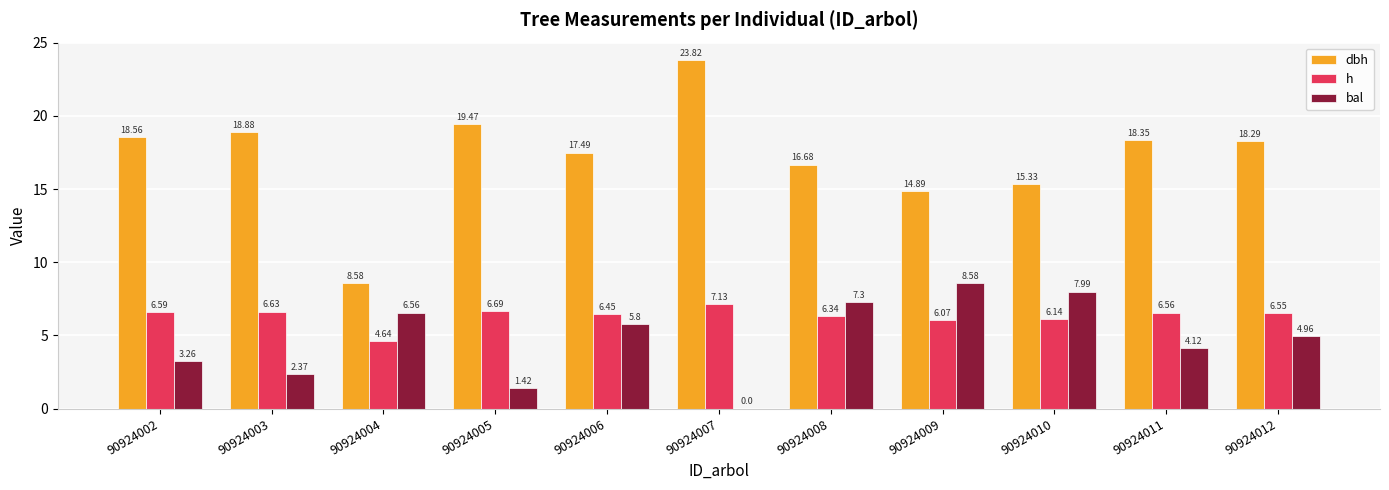

How many categories are shown in the chart?

11